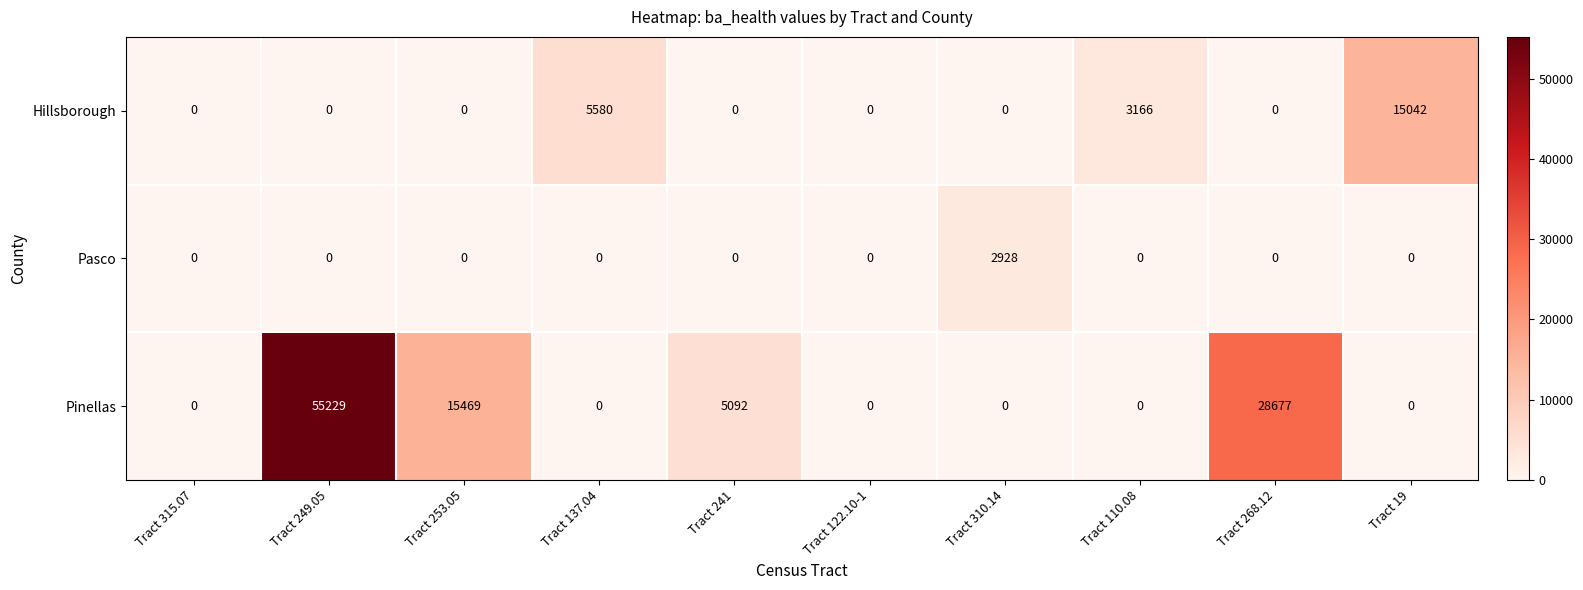

What is the sum of the Pinellas values at Tract 315.07 and Tract 268.12?

28677